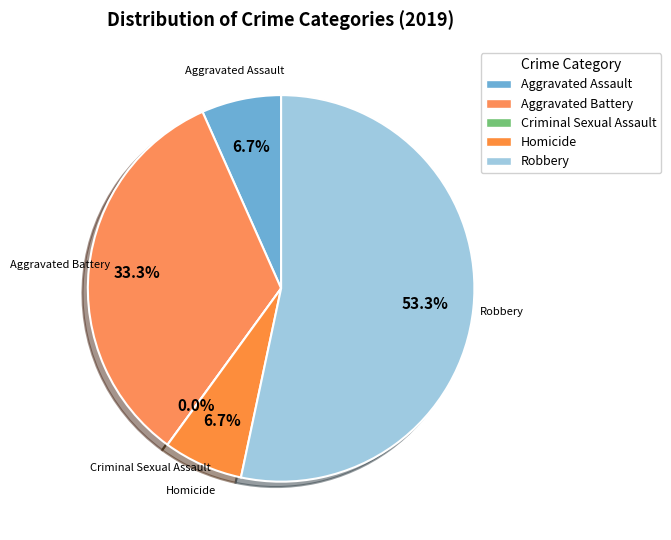

What is the majority slice?

Robbery